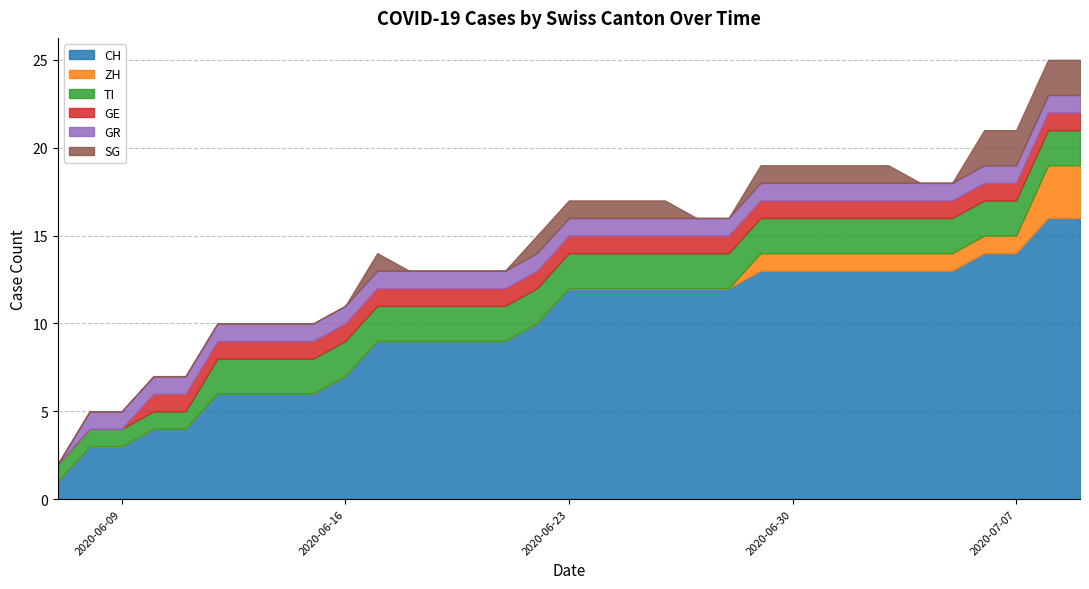

What is the total value across all series at 2020-06-07?

2